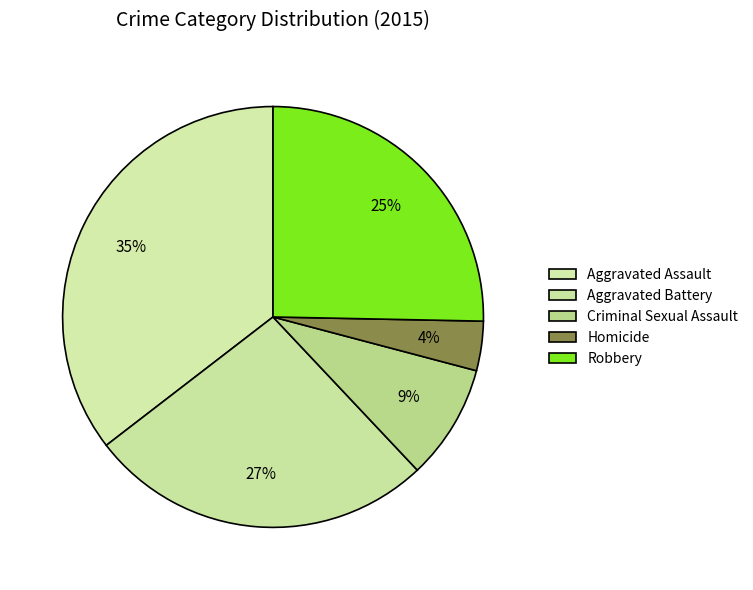

To the nearest percent, what percentage of the pie is Criminal Sexual Assault?

9%